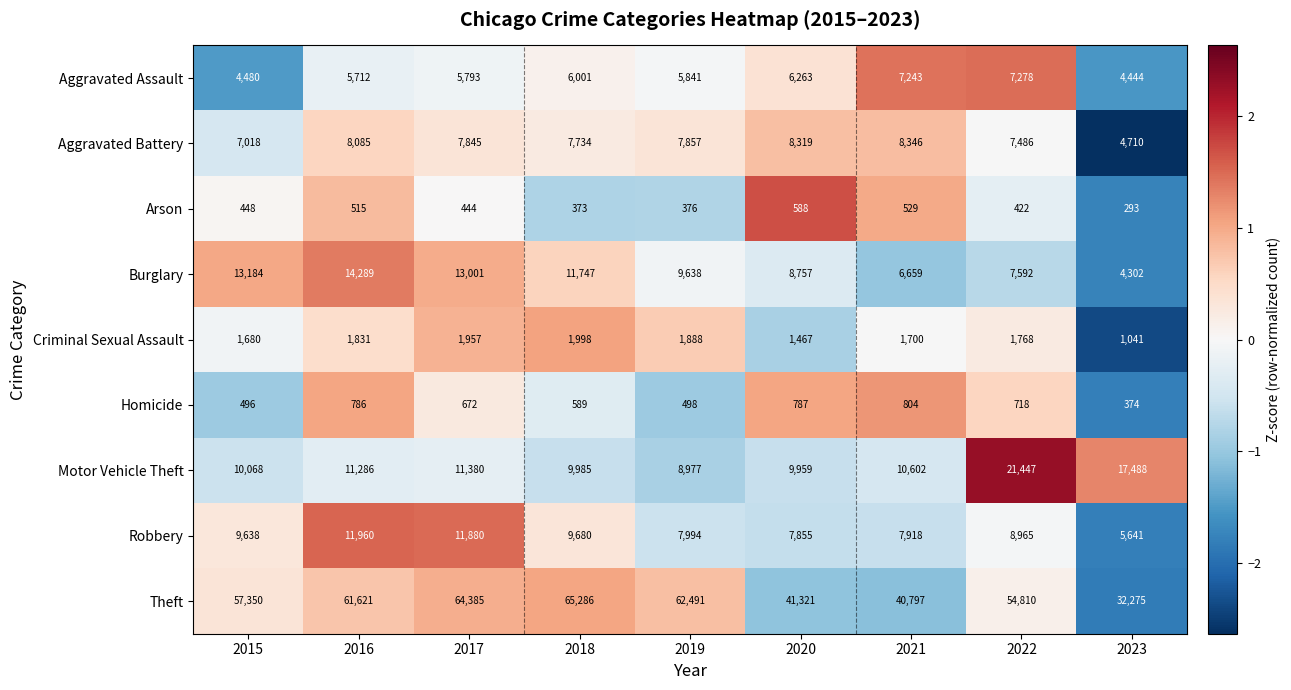

Is it true that Theft equals 57350 at 2015?

True